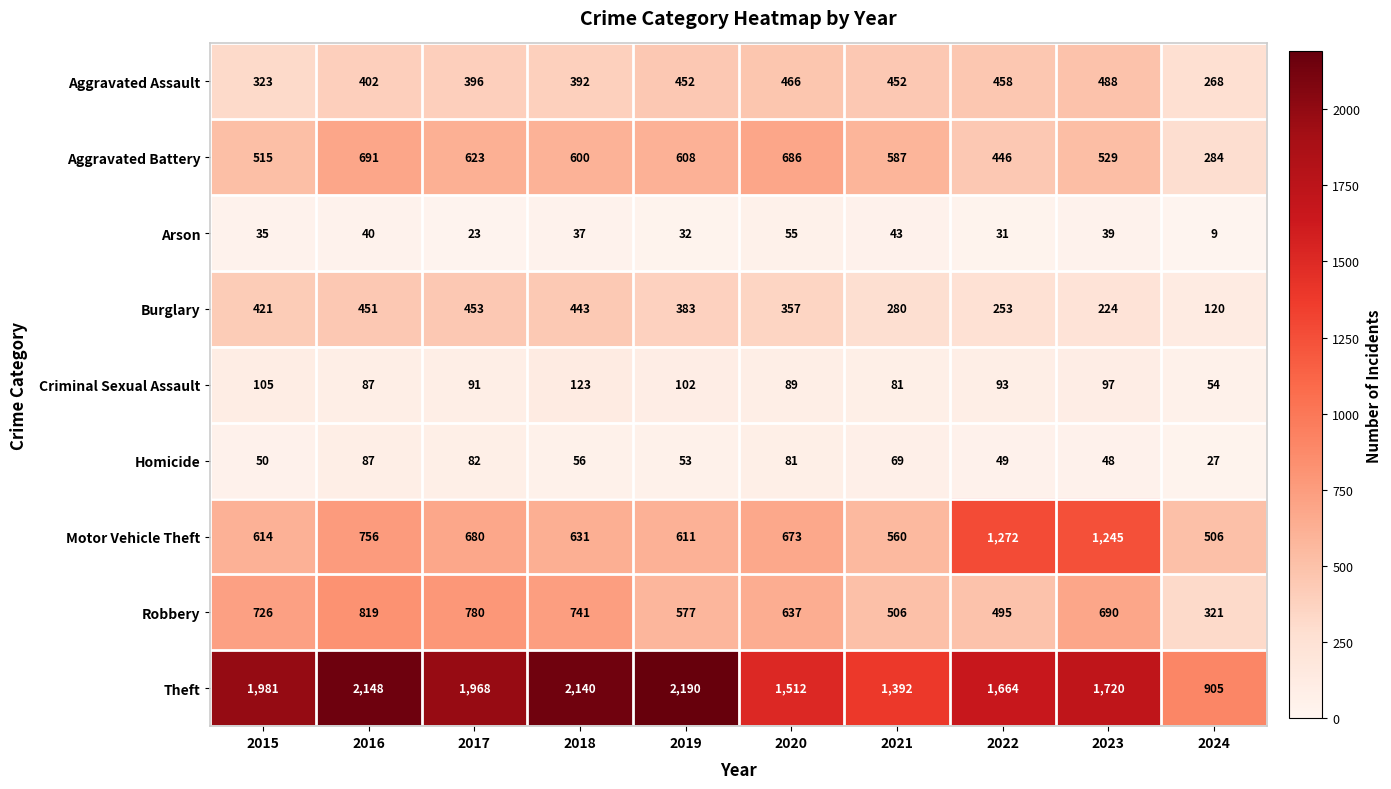

At which label does Motor Vehicle Theft reach its minimum?

2024